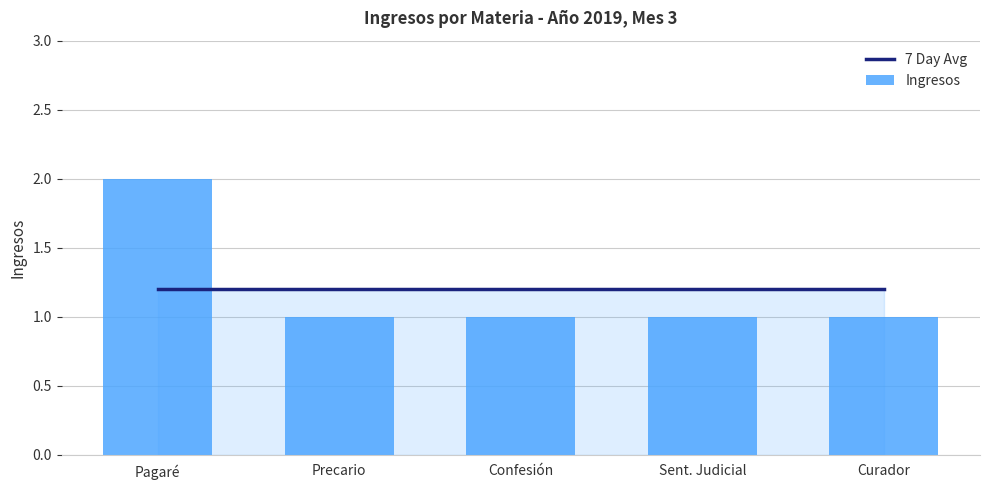

What is the minimum value shown in the chart?

1.0